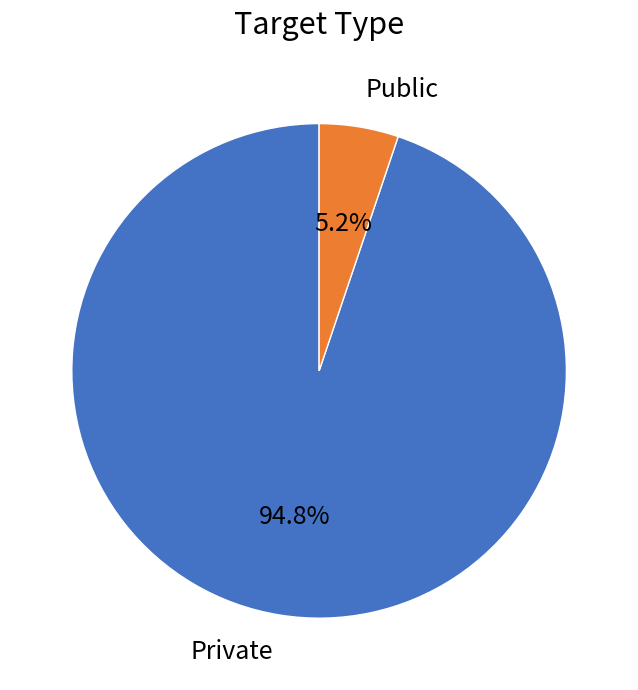

Count the number of slices in the pie.

2